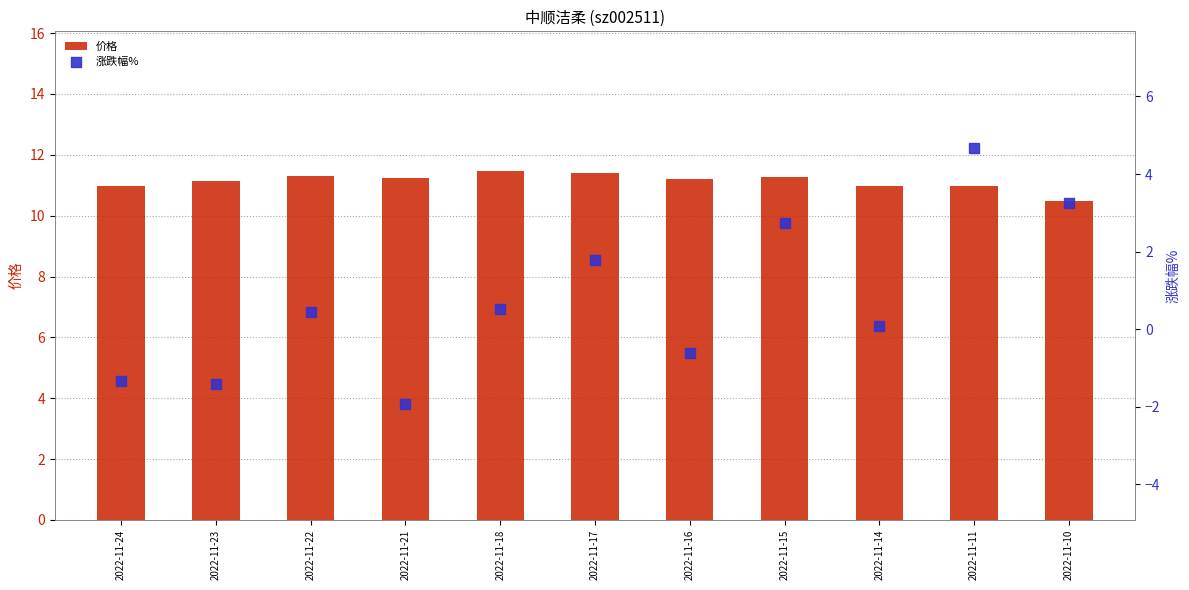

What is the total value across all series at 2022-11-17?

13.2